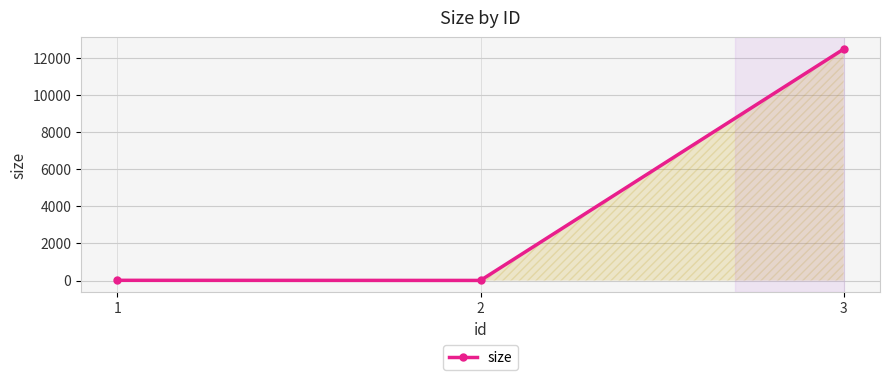

What is the difference between the maximum and second lowest values?

12482